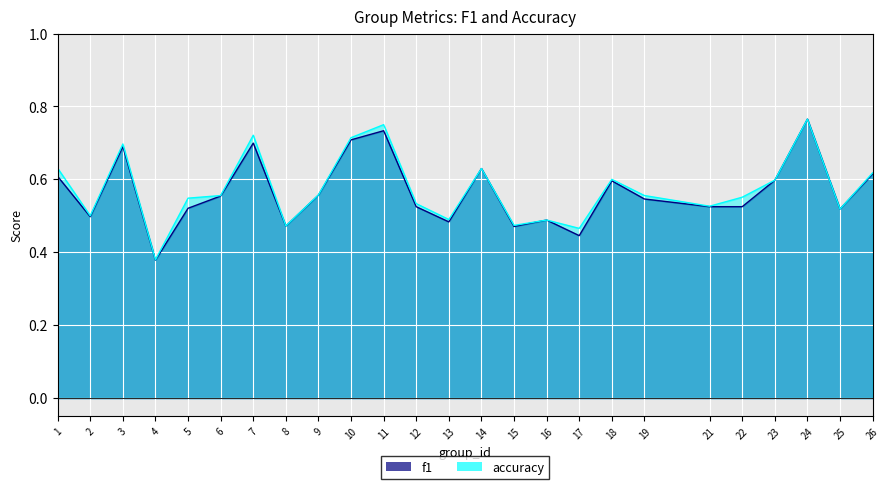

Which category has the highest value in the f1 series?

24